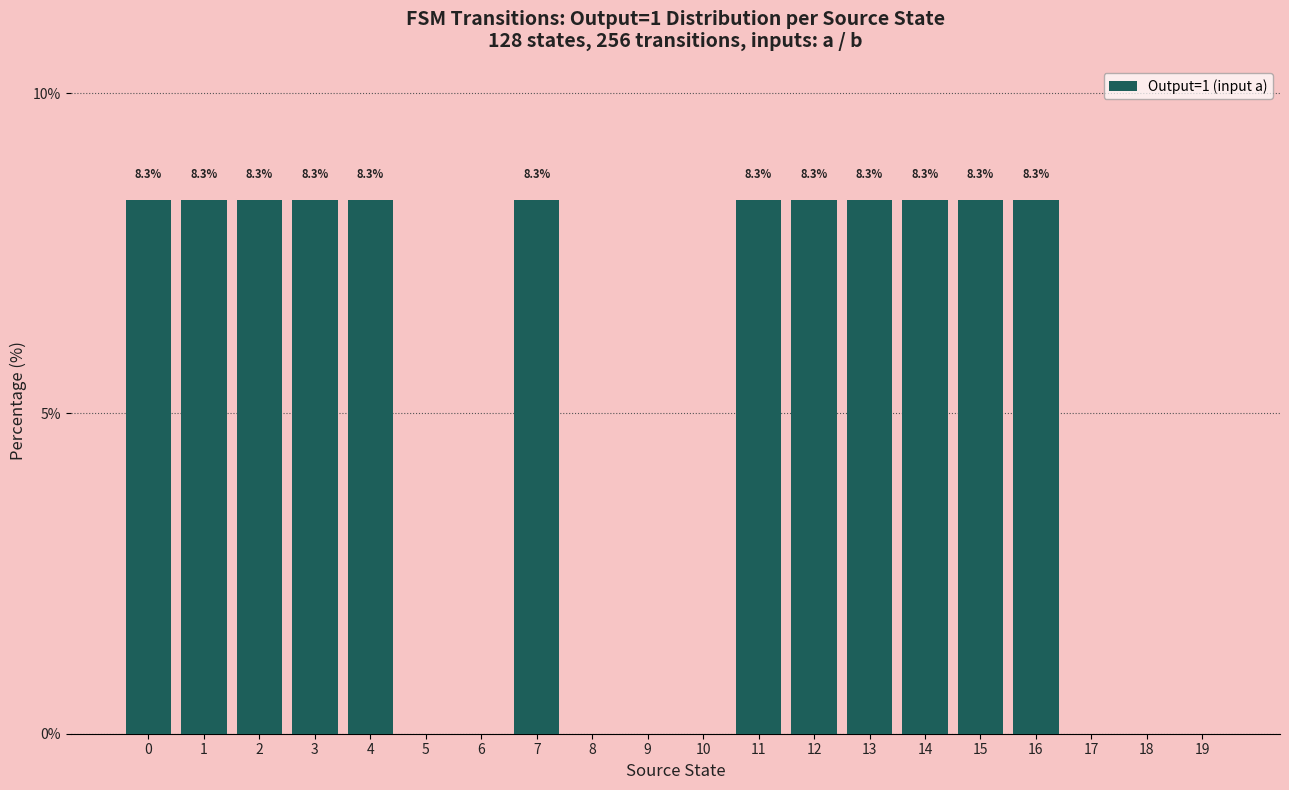

Is it true that the value at 15 is 8.3?

True